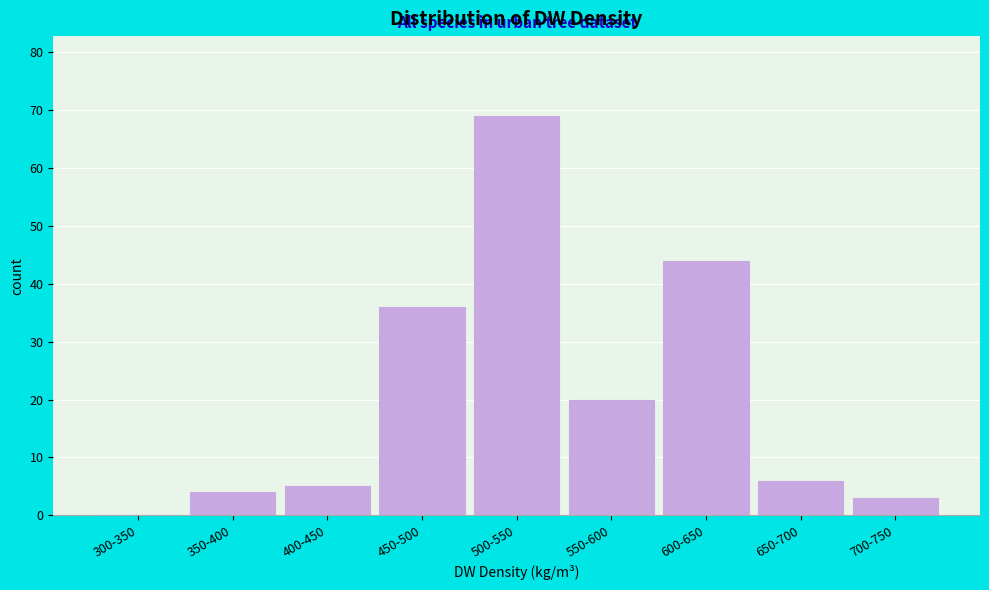

Reading right to left, what are all the values shown in this chart?

700-750=3	650-700=6	600-650=44	550-600=20	500-550=69	450-500=36	400-450=5	350-400=4	300-350=0